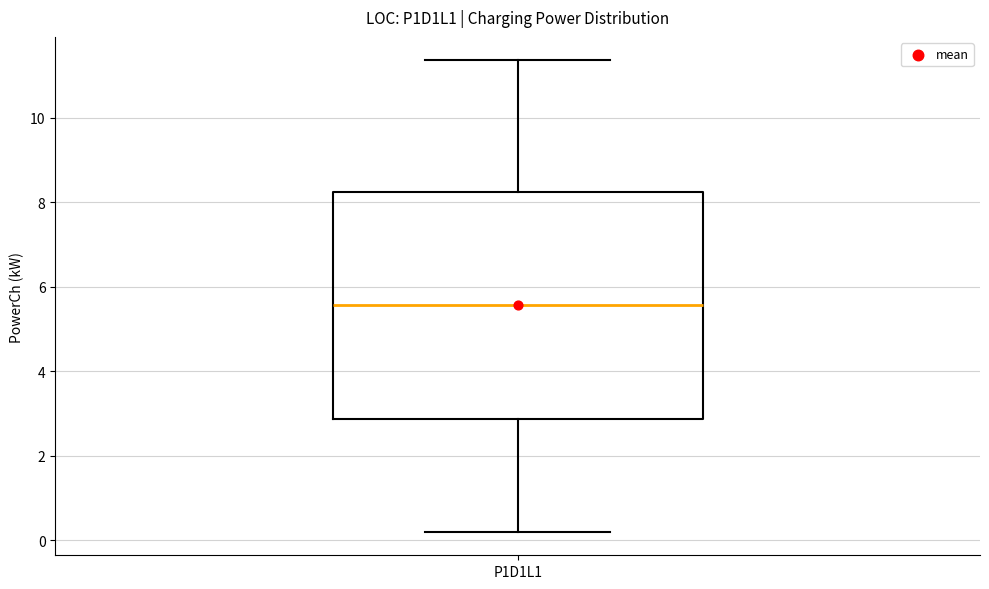

Read this box plot against the y-axis: the position of the median line, the range covered by the box, and the ends of both whiskers. The values are not printed on the chart, so give them approximately, as read against the axis.

median 5.6, box 2.8 to 8.2, whiskers 0.2 to 11.4